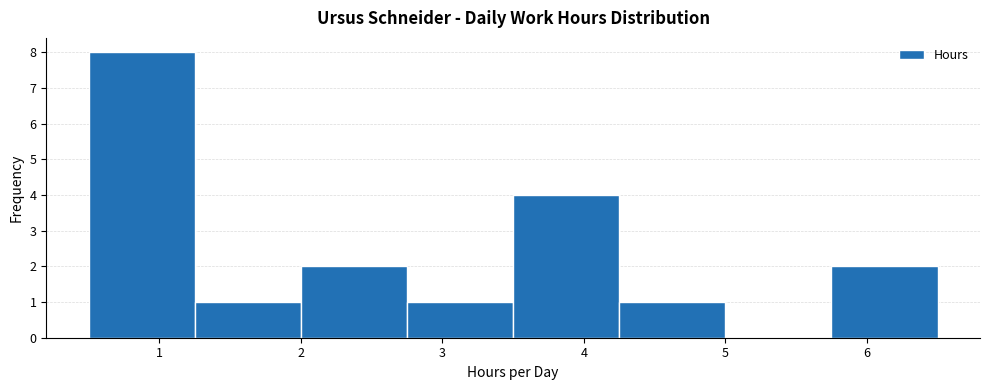

What is the height of the bar covering 4.25 to 5.00 on the x-axis? Neither the bar edges nor the heights are printed on the chart, so give them approximately, as read against the axes.

1